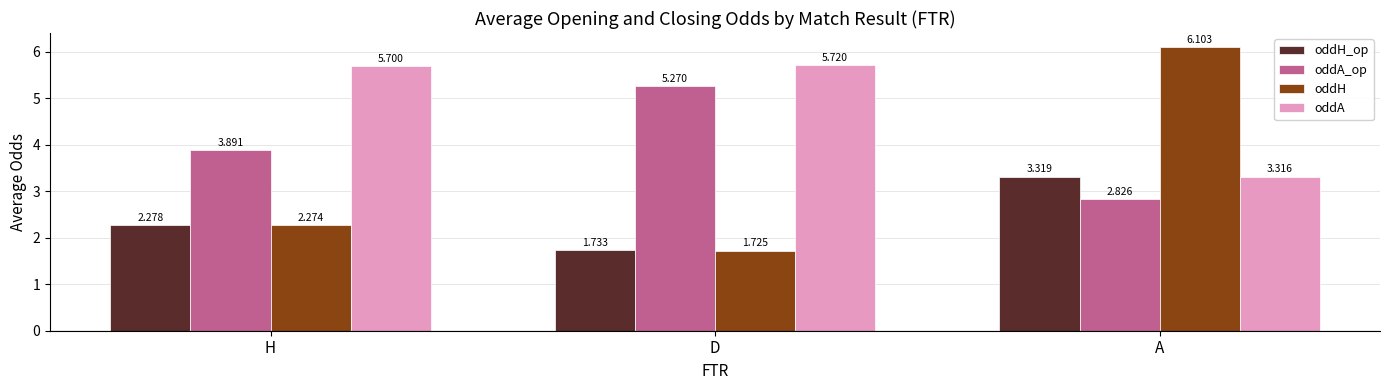

What is the difference between the maximum and minimum values in the oddA_op series?

2.4